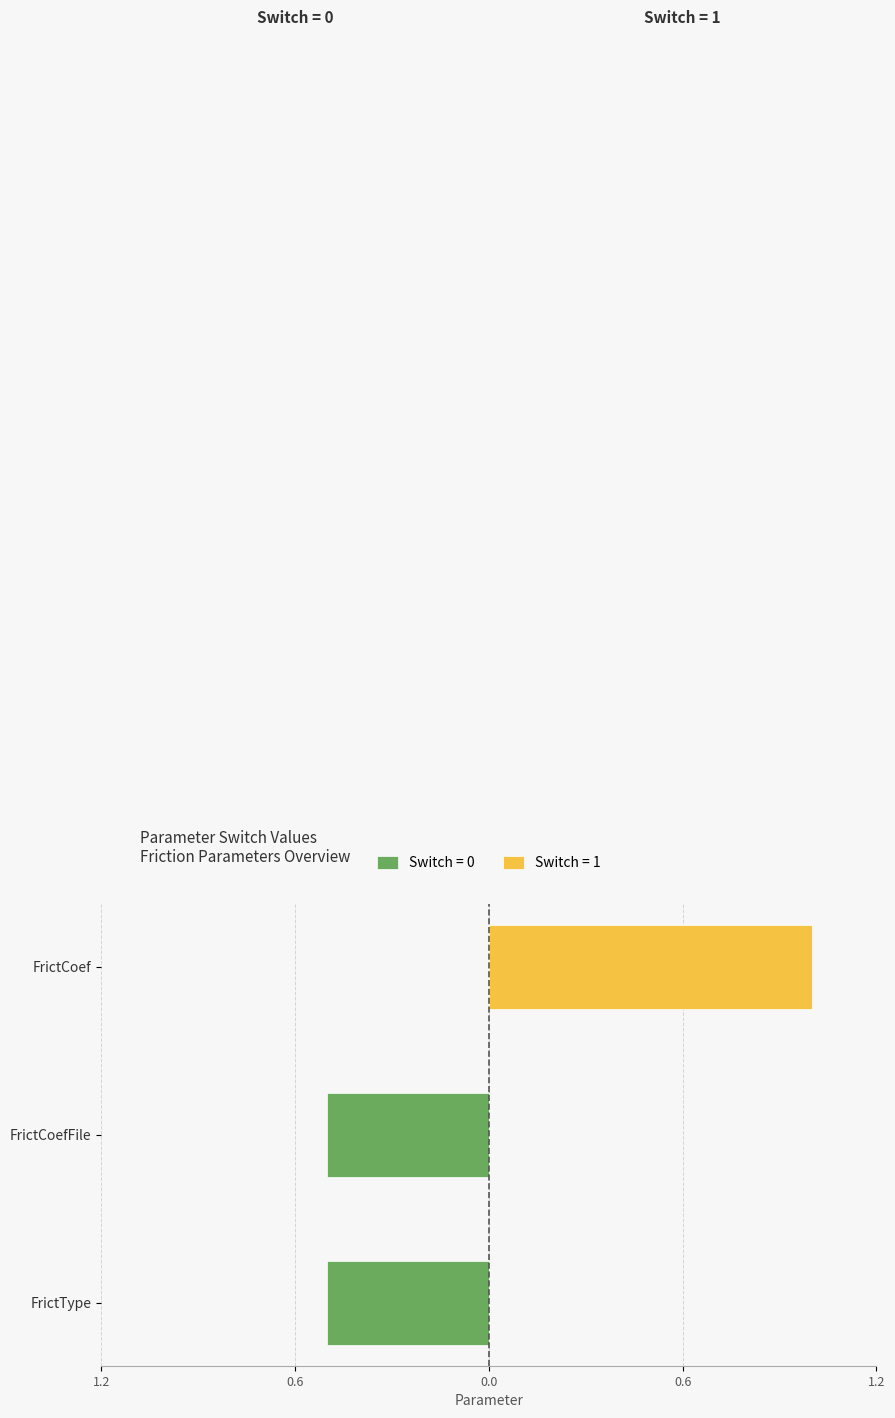

What is the difference between the maximum and minimum values?

0.5